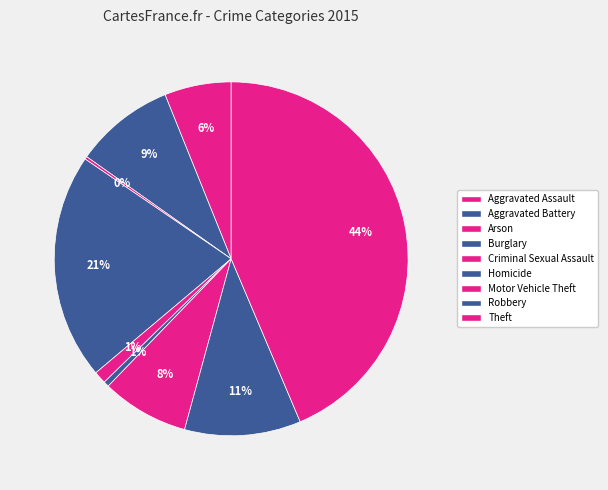

What is the change in value from Burglary to Motor Vehicle Theft?

-202